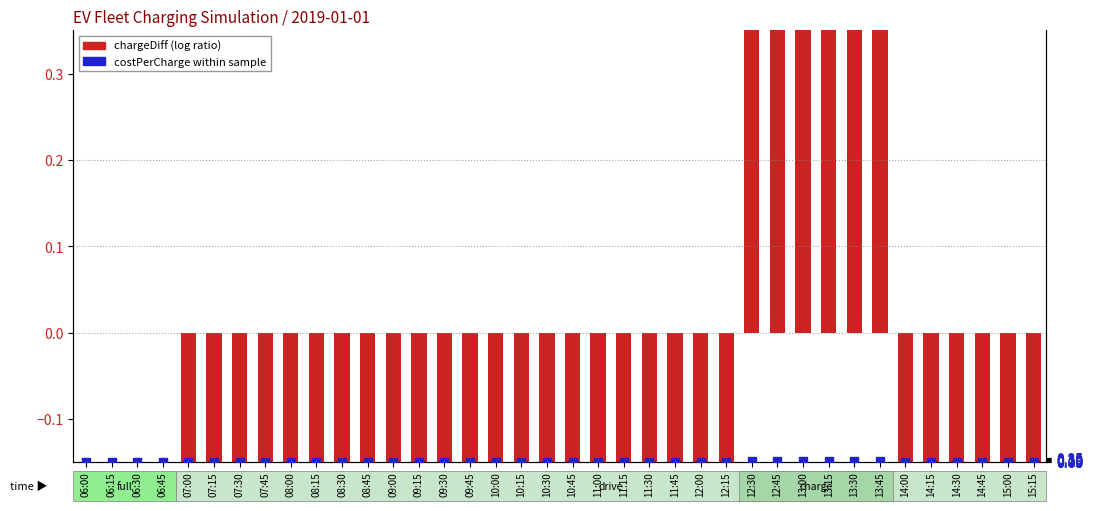

Which series has the largest Y range (max minus min)?

chargeDiff (log ratio)